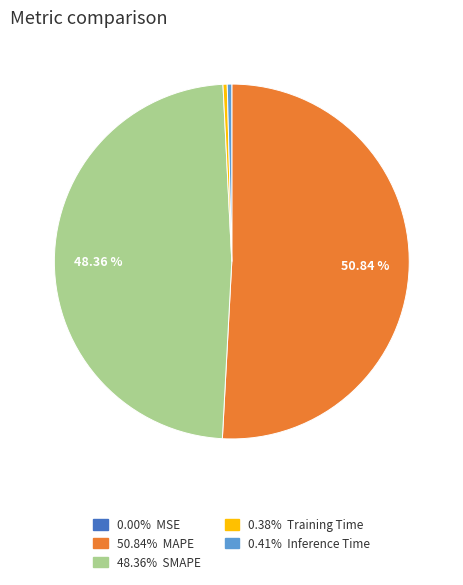

Does any single category account for the majority?

Yes